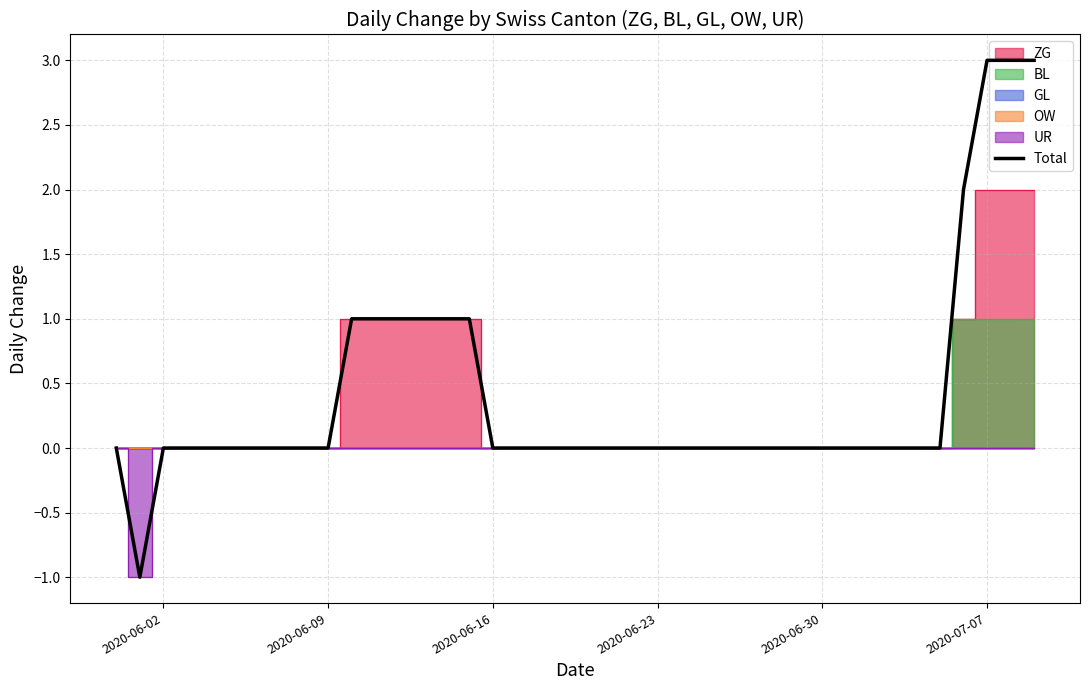

Count the number of values greater than 0.

10